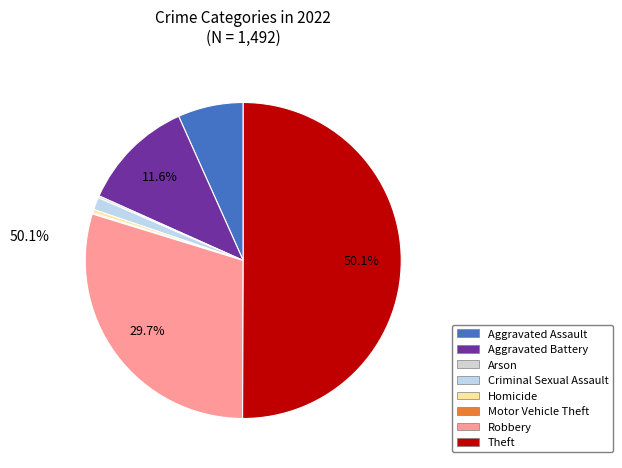

Is it true that Robbery is 41% of the pie?

False